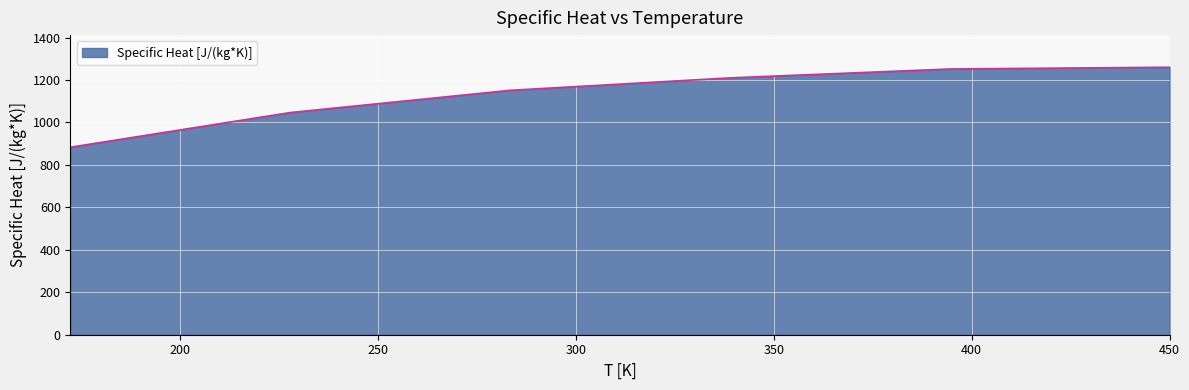

What is the average value?

1134.0